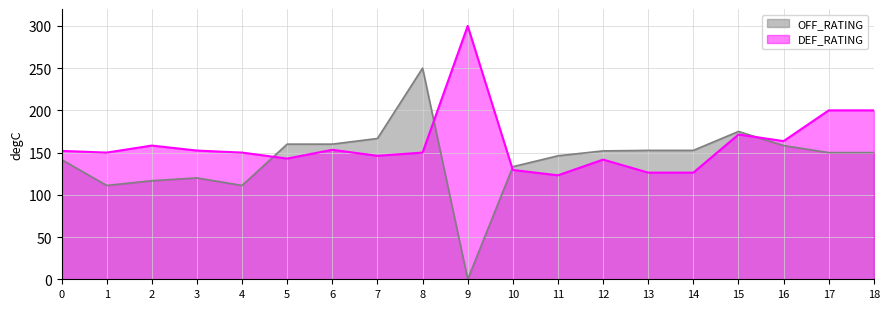

What is the sum of the DEF_RATING values at 12 and 3?

294.1